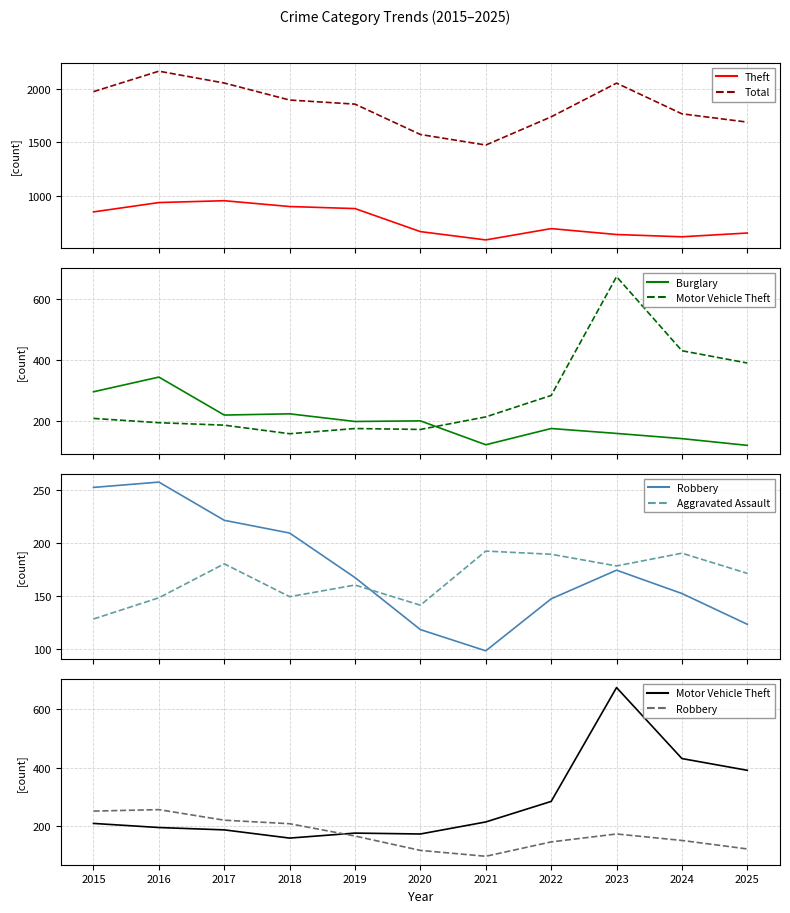

The Burglary series shows 297 at 2015. True or false?

True